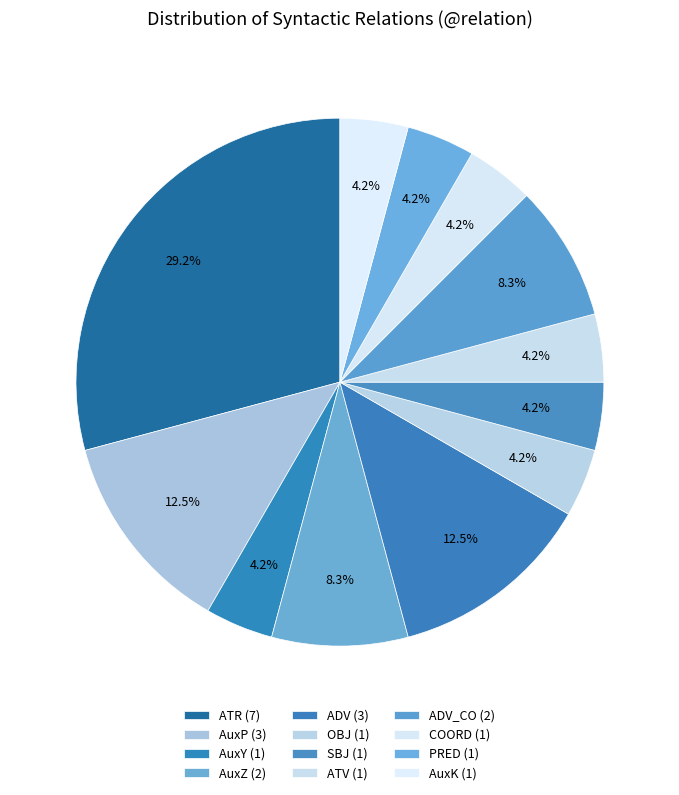

Count the number of slices in the pie.

12